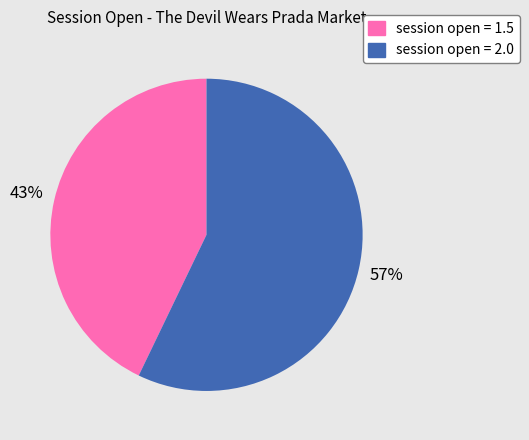

Rank the categories by value from lowest to highest.

session open = 1.5, session open = 2.0